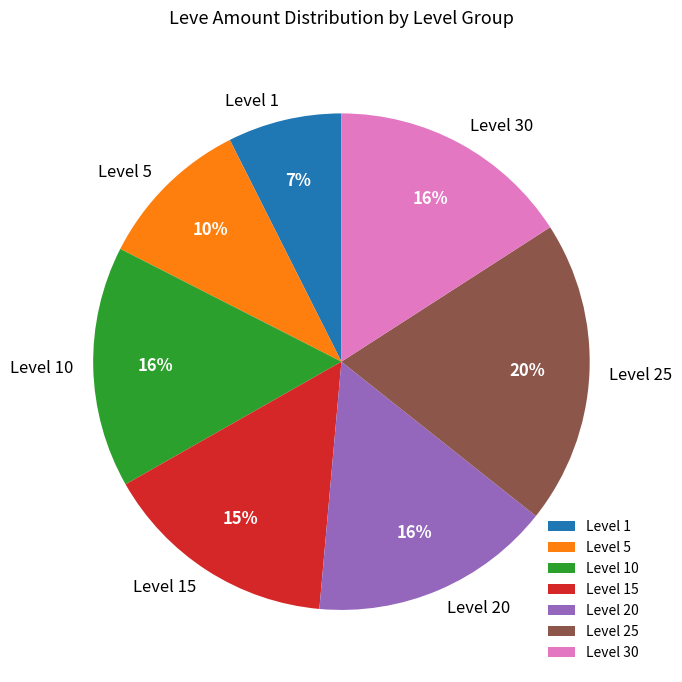

Do Level 1 and Level 5 together represent more than half of the pie?

No